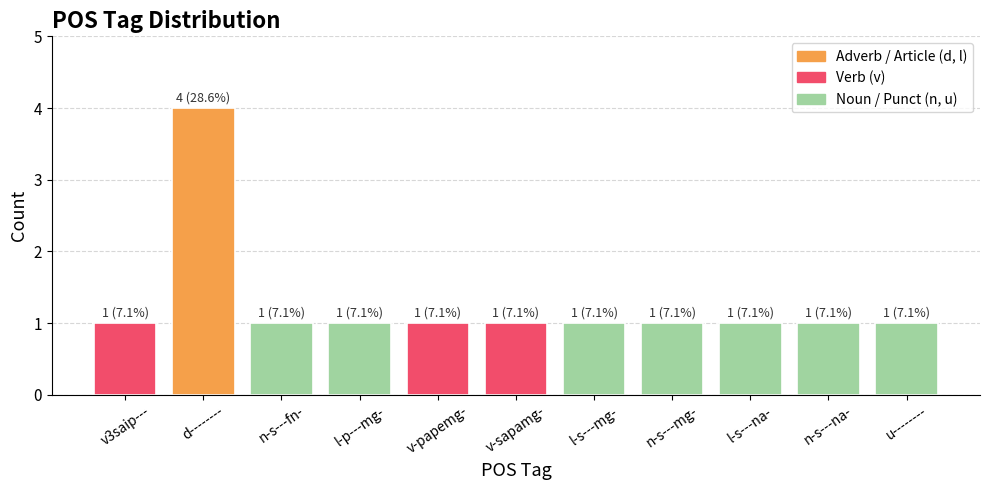

What is the difference between the values at d-------- and v3saip---?

3